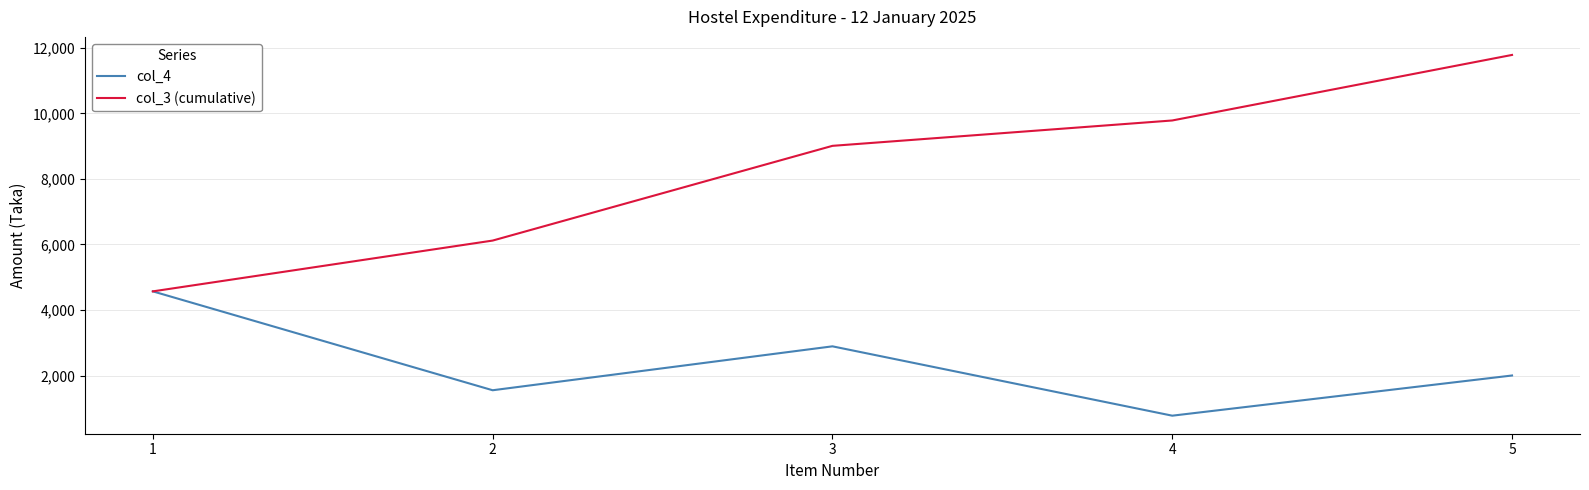

What is the difference between the maximum and minimum values in the col_3 (cumulative) series?

7214